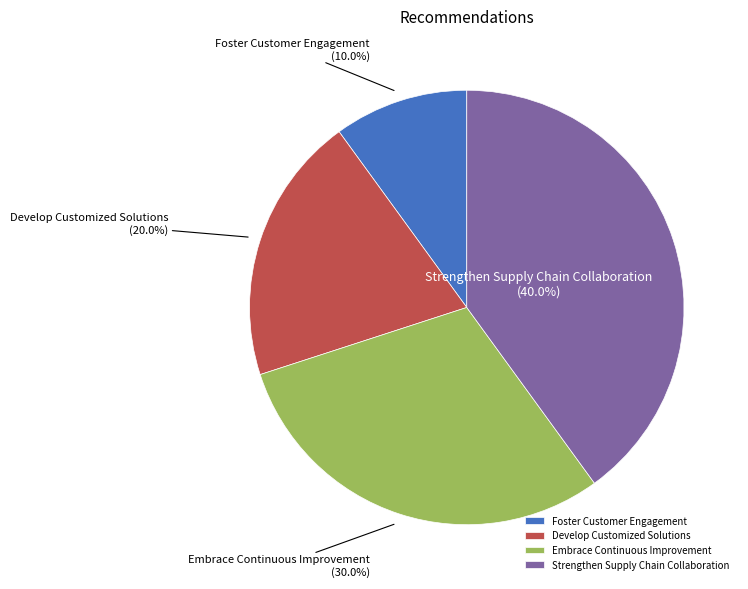

To the nearest percent, what portion does Develop Customized Solutions represent?

20%